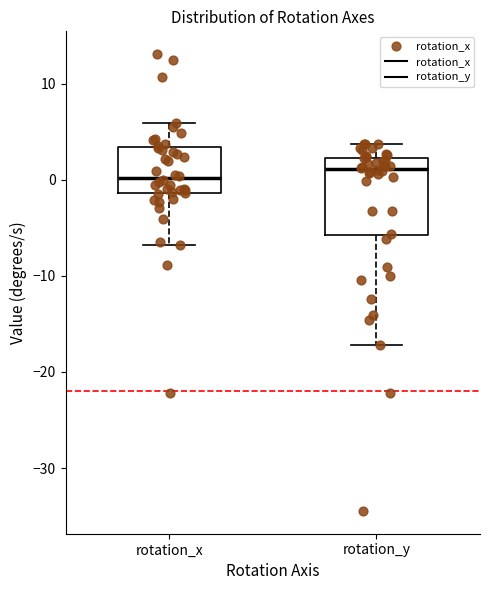

Comparing the boxes themselves (not the whiskers), which one is the tallest?

rotation_y